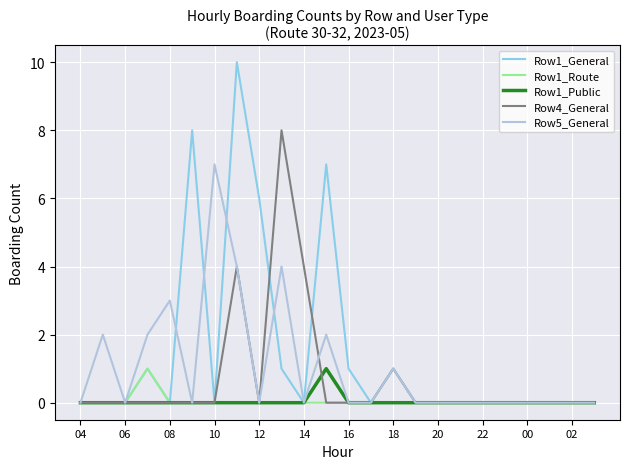

Which series has the widest spread of values?

Row1_General